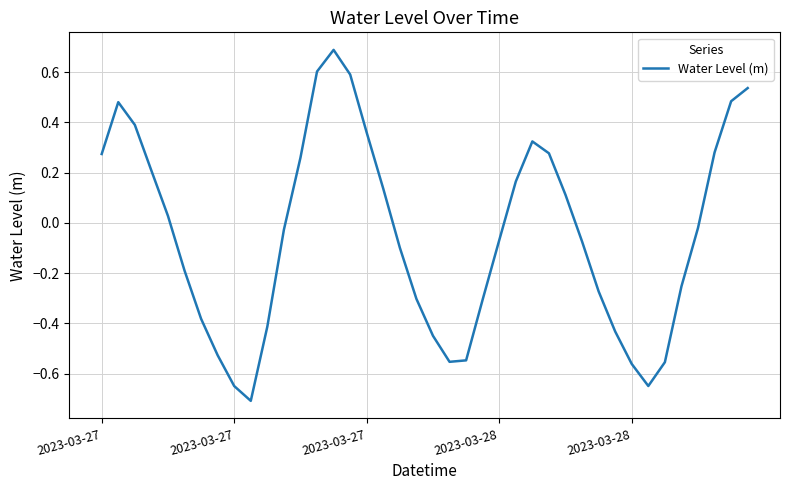

What is the minimum value shown in the chart?

-0.7